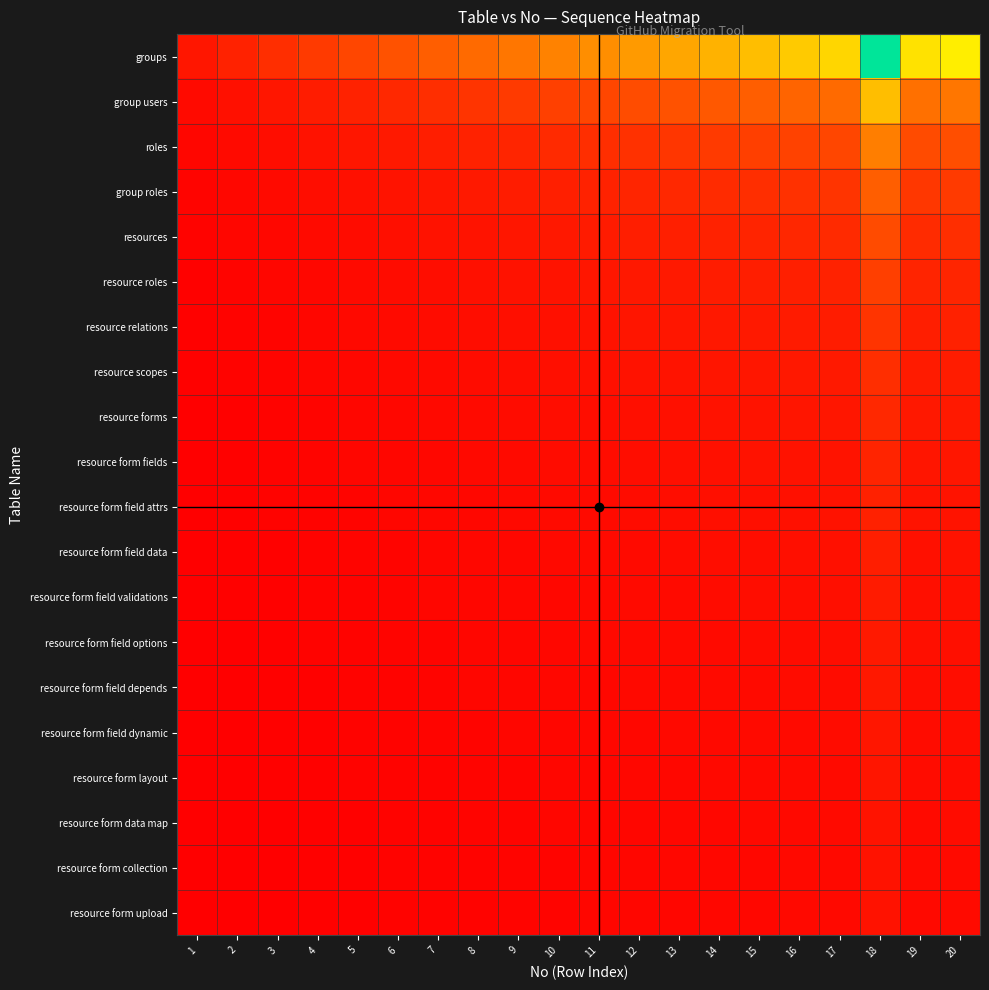

What is the total value across all series at 16?

61.2